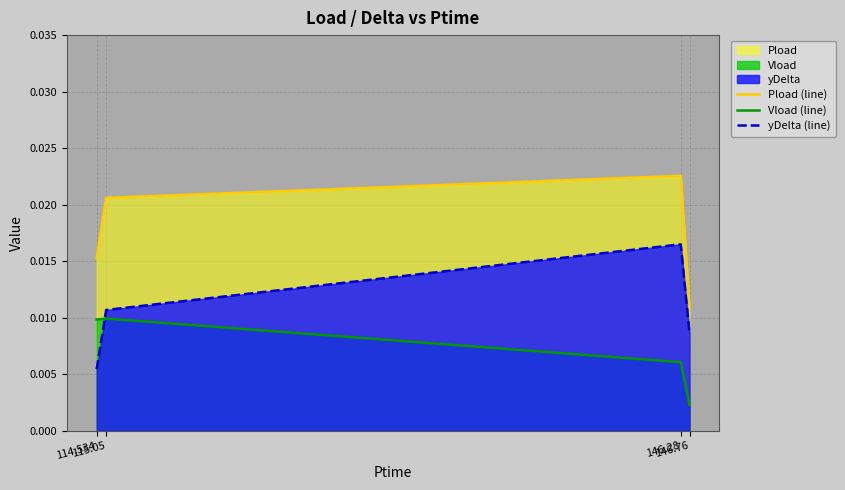

Where is Pload (line) nearest to the value 0?

146.76